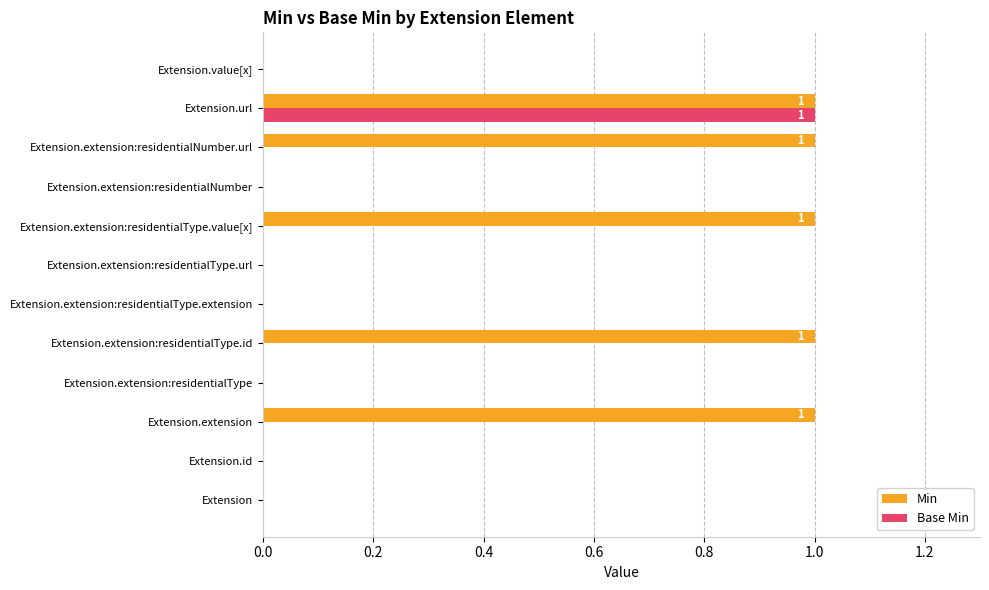

At which category is the sum across all series the highest?

Extension.url